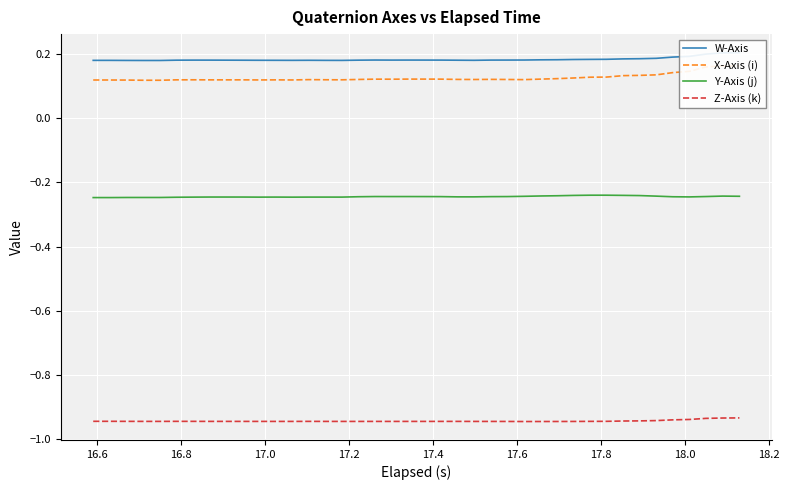

True or false: Z-Axis (k) and Y-Axis (j) intersect in this chart.

False